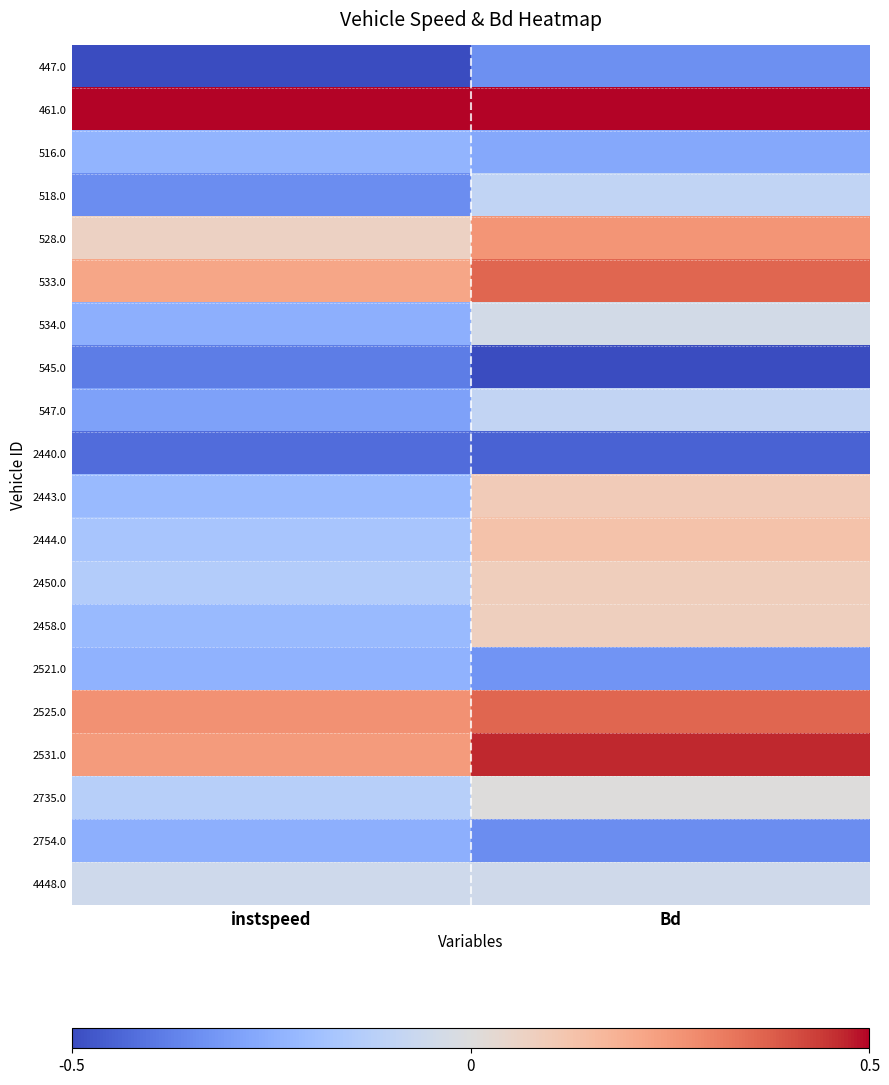

What is the greatest value displayed?

1.0